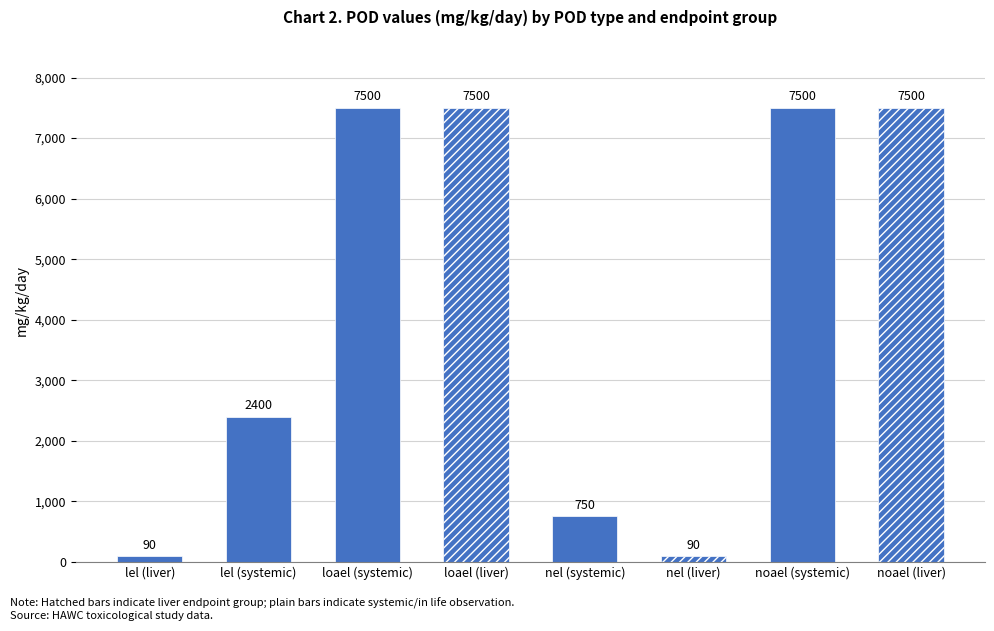

Which has a higher value, lel (systemic) or loael (liver)?

loael (liver)